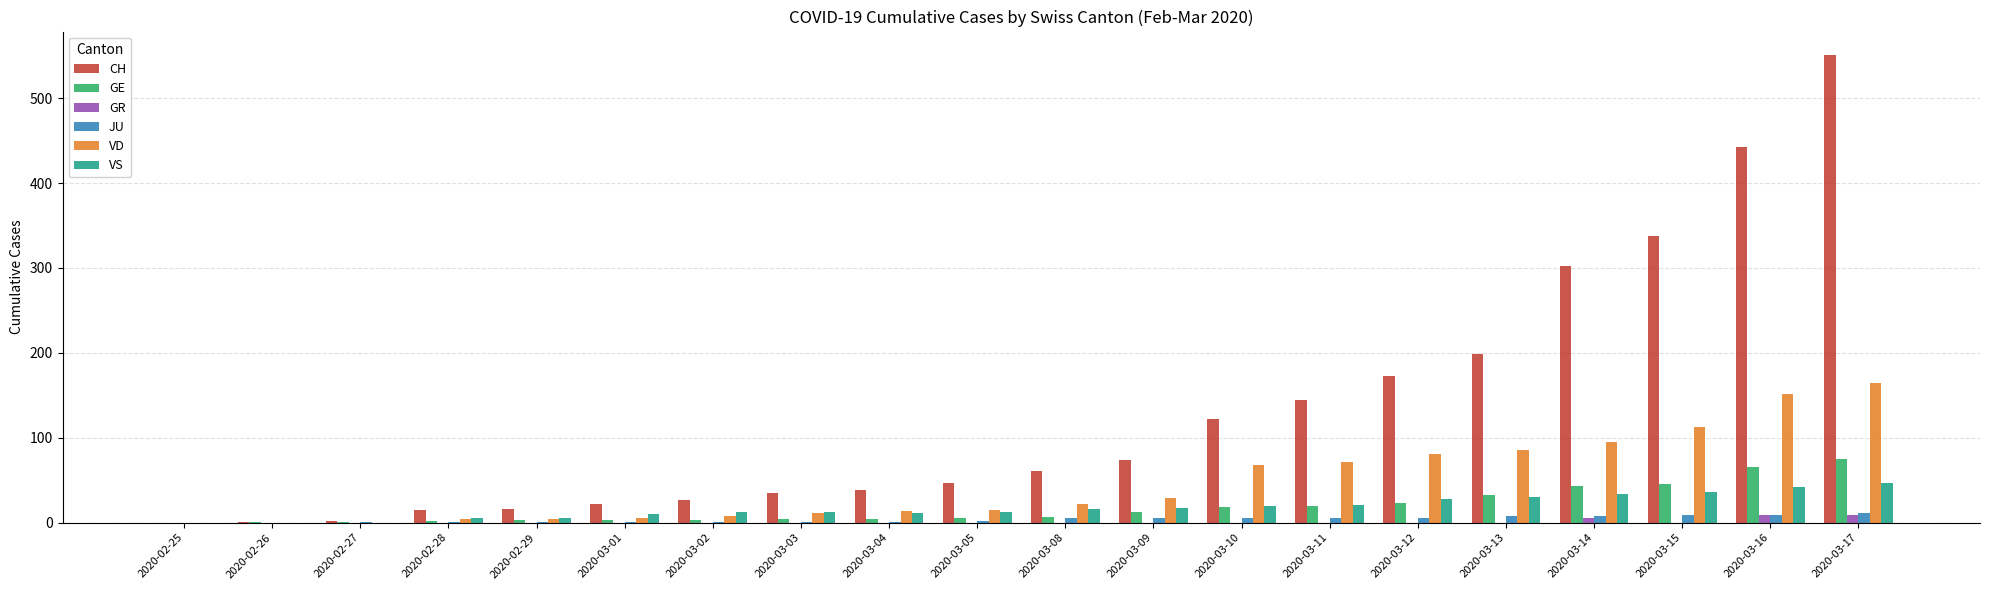

How many groups of bars are there?

20